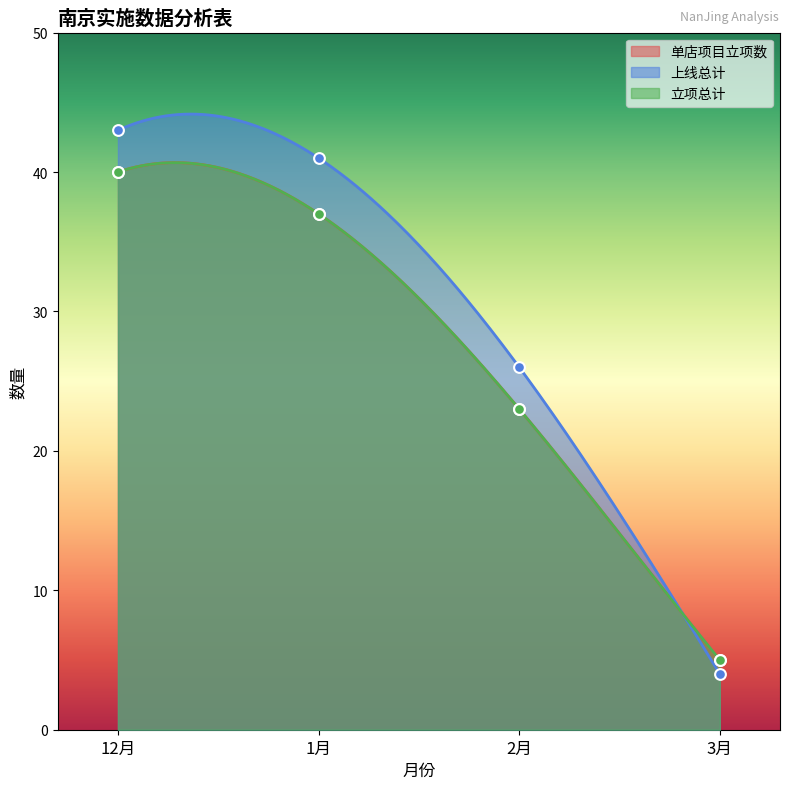

Which series has the largest Y range (max minus min)?

上线总计